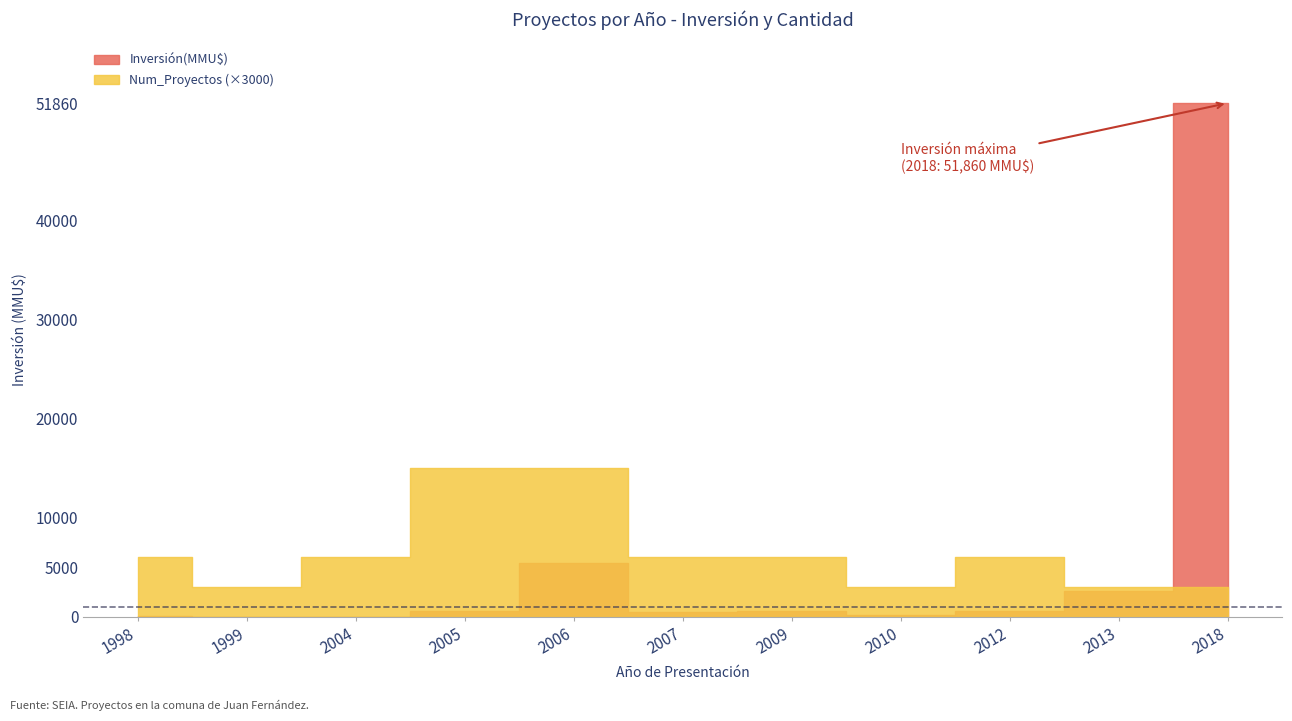

What is the total value across all series at 2004?

37